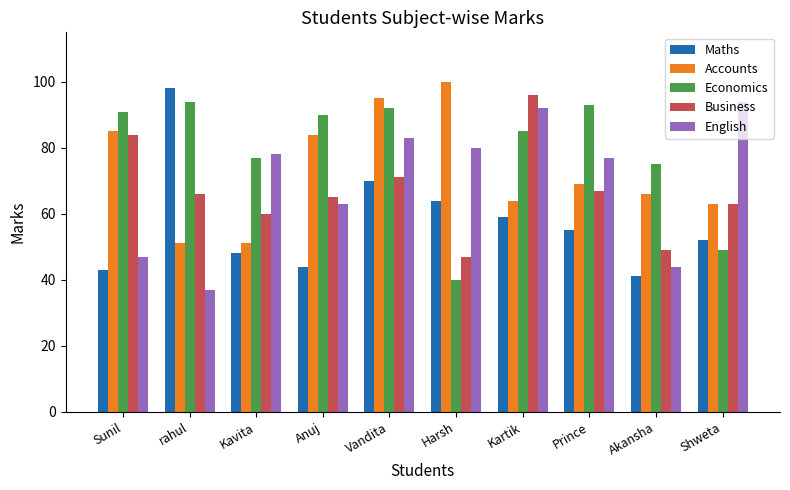

Read the English value at Shweta, to the nearest 10.

90